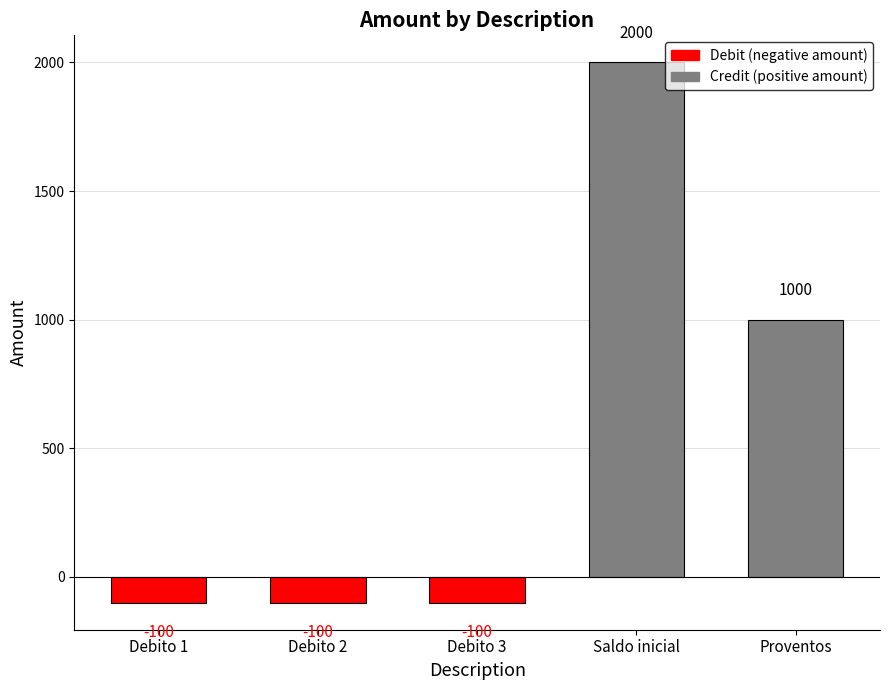

The negative series shows -100 at Debito 3. True or false?

True